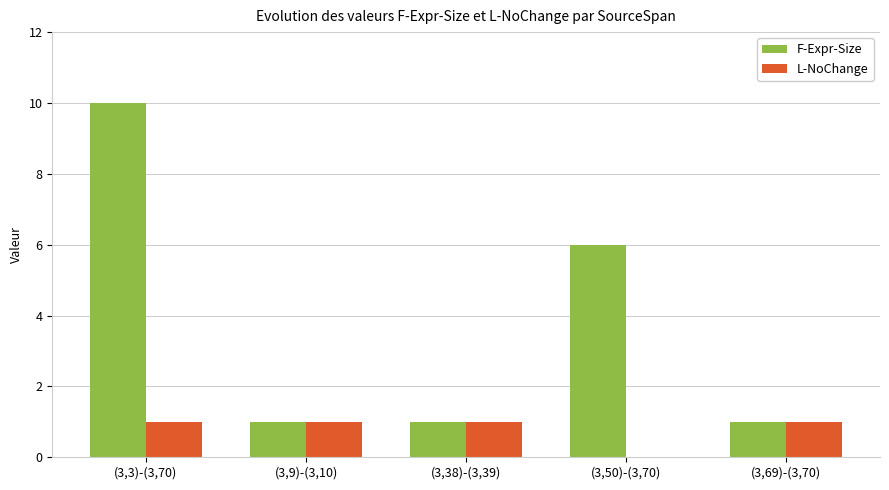

Is it true that L-NoChange equals 1 at (3,69)-(3,70)?

True